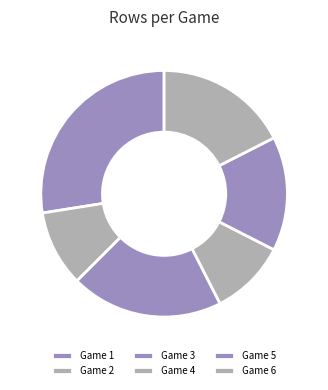

Which category has the smallest portion of the pie?

Game 2